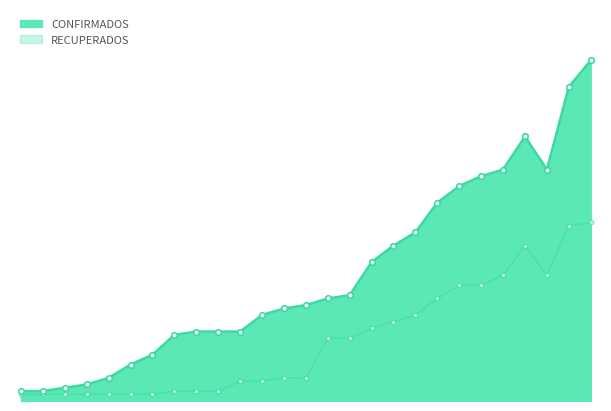

What is the average value of the RECUPERADOS series?

18